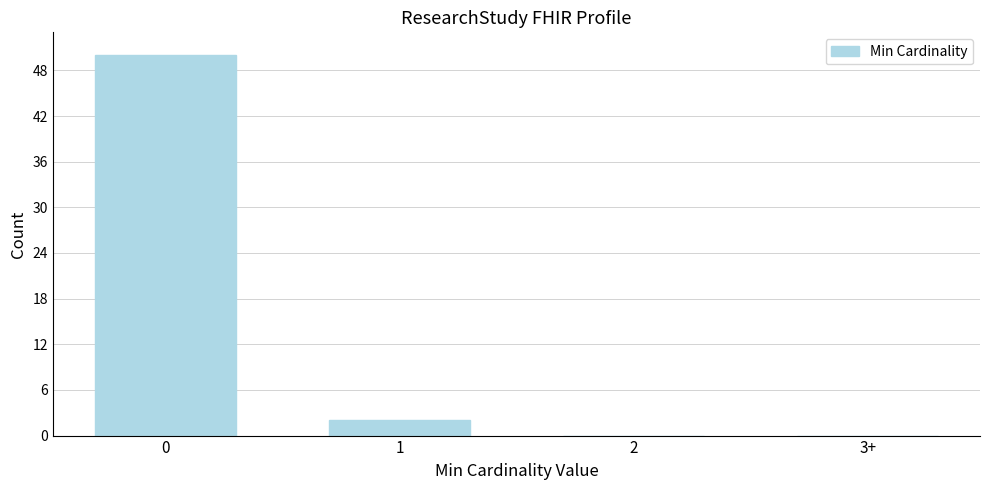

Reading left to right, transcribe all the data shown in this chart.

0=50	1=2	2=0	3+=0